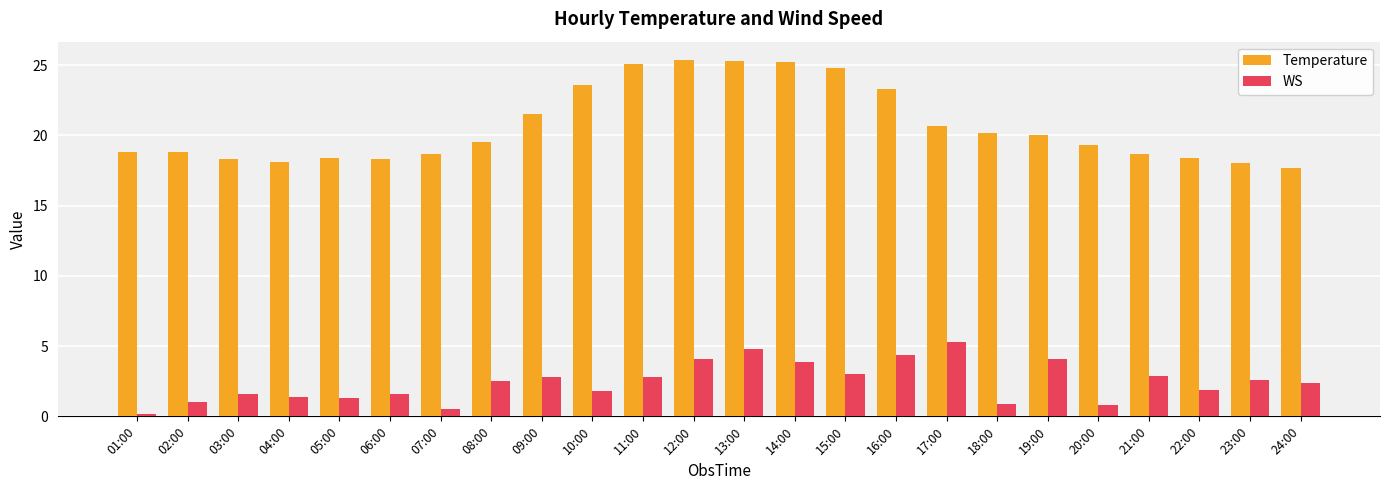

What is the value of the WS bar at the 12th from the left?

4.1